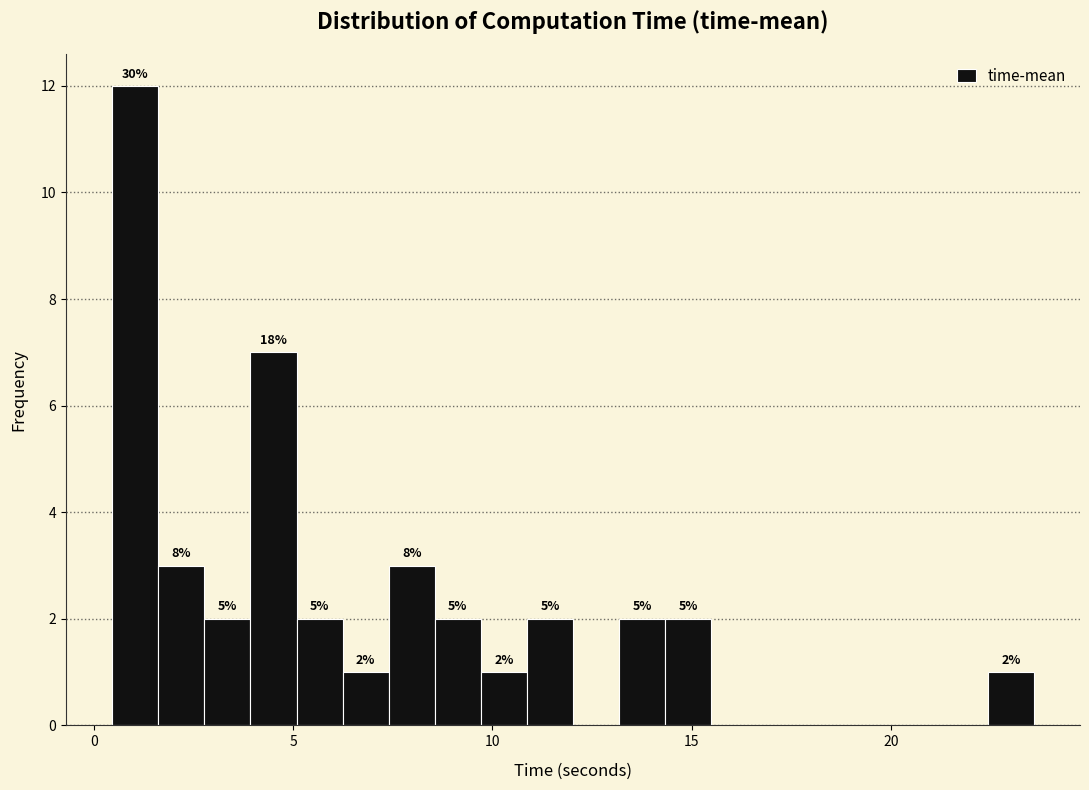

Around what value on the x-axis is the tallest bar? Give the approximate position of its centre, as read against the axis.

1.0